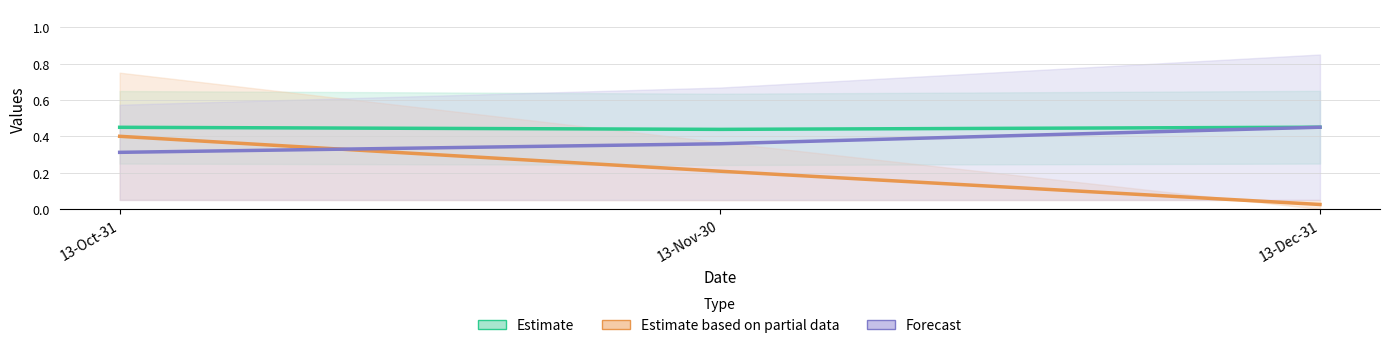

Reading right to left, list all the values displayed in this chart.

Estimate: 13-Dec-31=0.5	13-Nov-30=0.4	13-Oct-31=0.4
Estimate based on partial data: 13-Dec-31=0.0	13-Nov-30=0.2	13-Oct-31=0.4
Forecast: 13-Dec-31=0.5	13-Nov-30=0.4	13-Oct-31=0.3